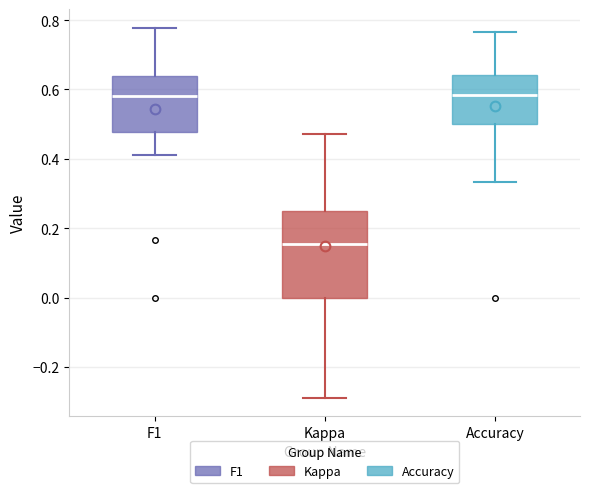

Reading left to right, transcribe this box plot: for each box, give where its median line is, the range the box spans, and where its two whiskers end, as read against the y-axis. The values are not printed on the chart, so give them approximately, as read against the axis.

F1: median 0.58, box 0.48 to 0.64, whiskers 0.42 to 0.78
Kappa: median 0.16, box 0.00 to 0.26, whiskers -0.28 to 0.48
Accuracy: median 0.58, box 0.50 to 0.64, whiskers 0.34 to 0.76